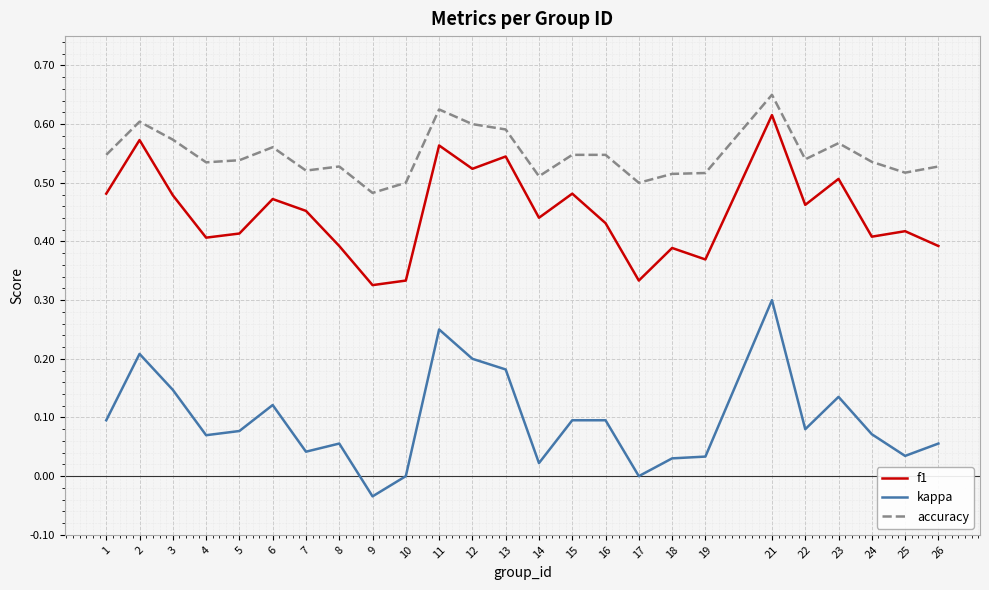

How many categories are shown in the chart?

25